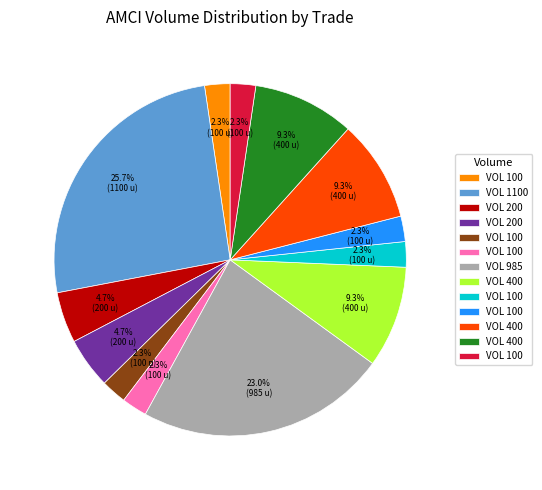

Does any single category account for the majority?

No